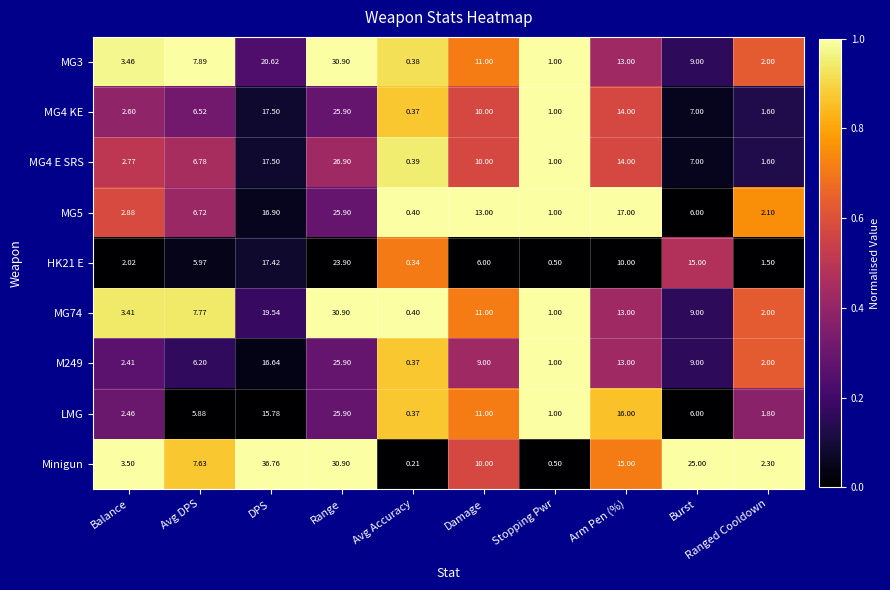

Which series has the largest total across all categories?

Minigun